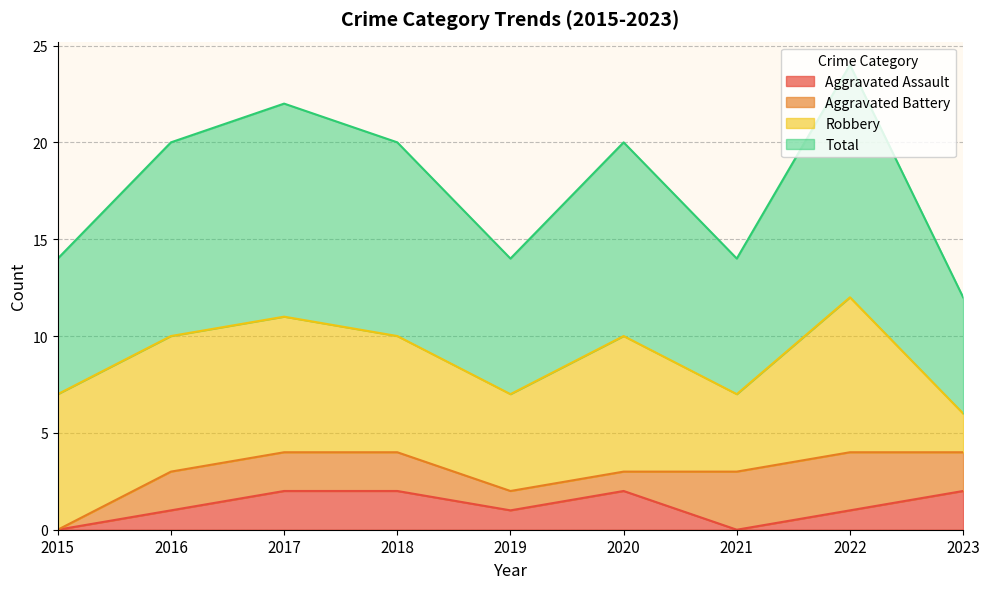

What is the value of the Total point at the 2nd from the left?

10